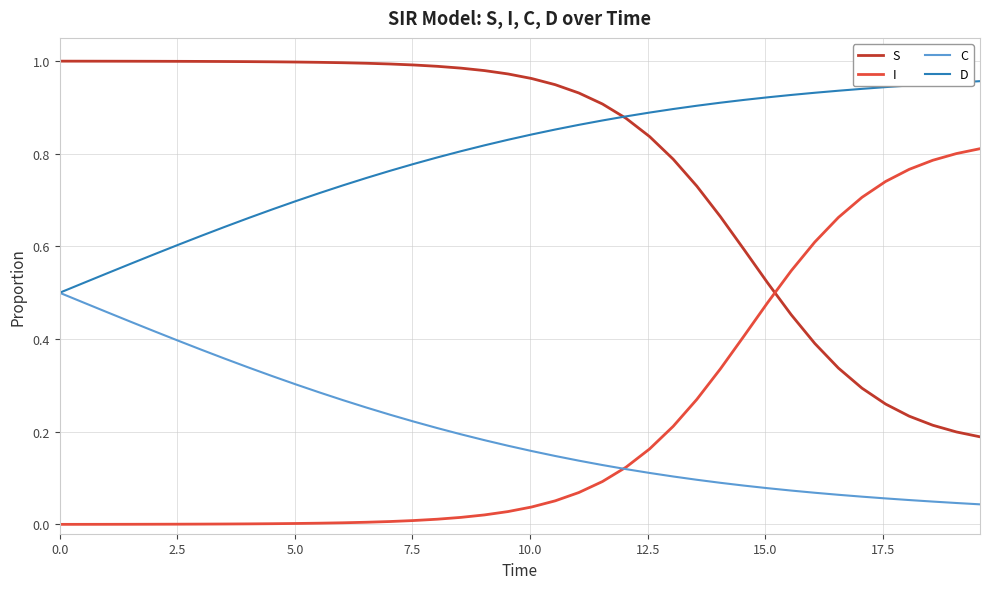

True or false: S and C cross at least once.

False